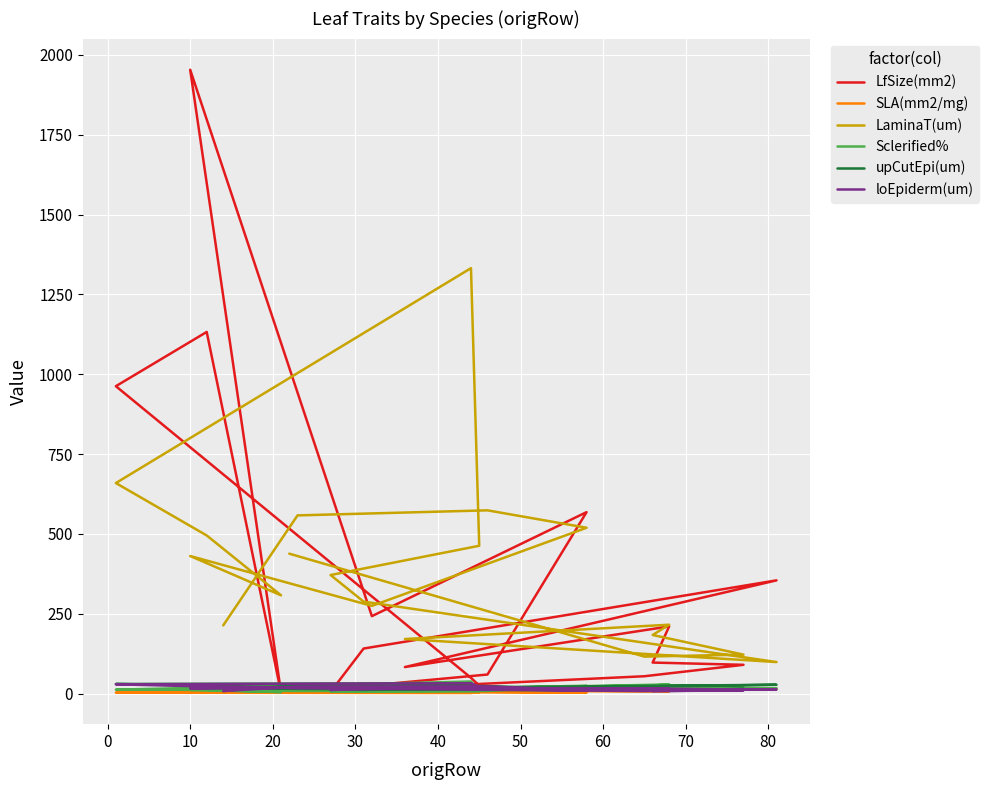

In loEpiderm(um), how many points are lower than both neighbors (excluding endpoints)?

6